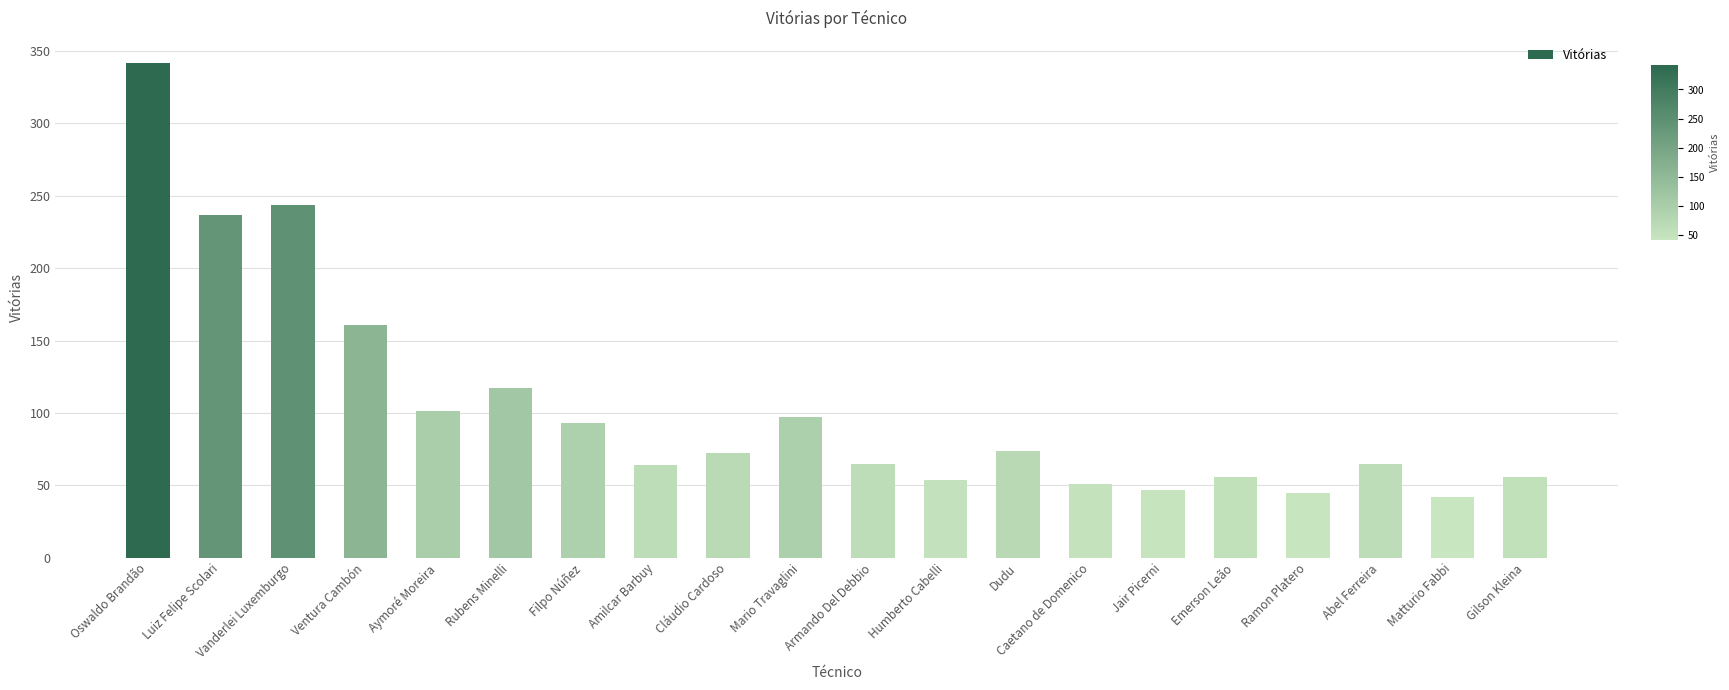

Is it true that the value at Matturio Fabbi is 42?

True